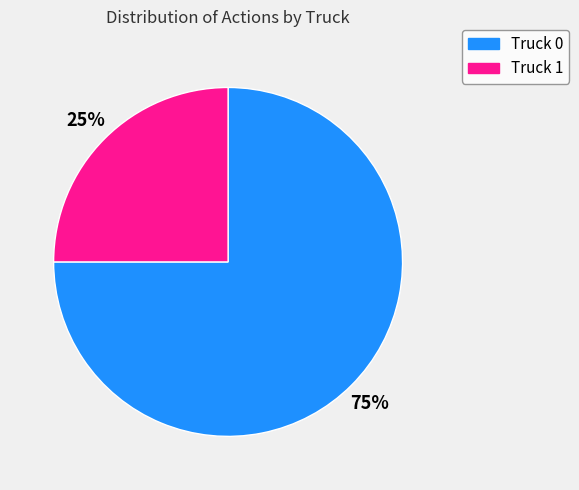

Is the sum of Truck 0 and Truck 1 greater than half?

Yes